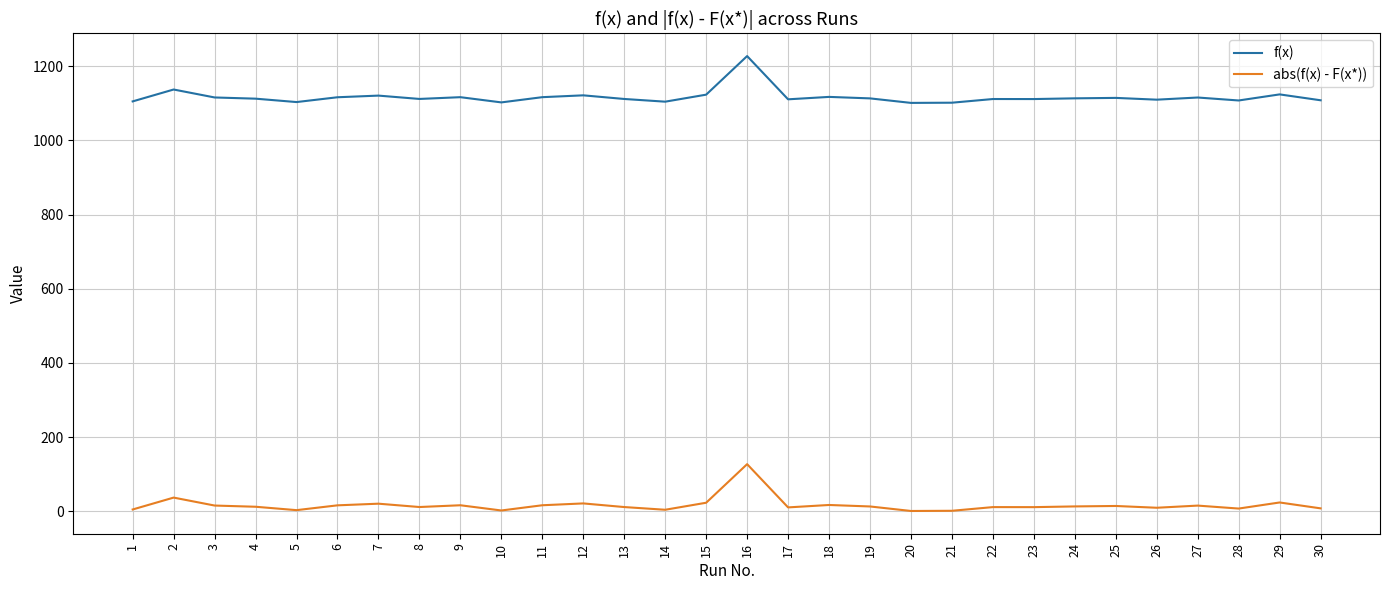

List the series in order of their overall mean, highest first.

f(x), abs(f(x) - F(x*))